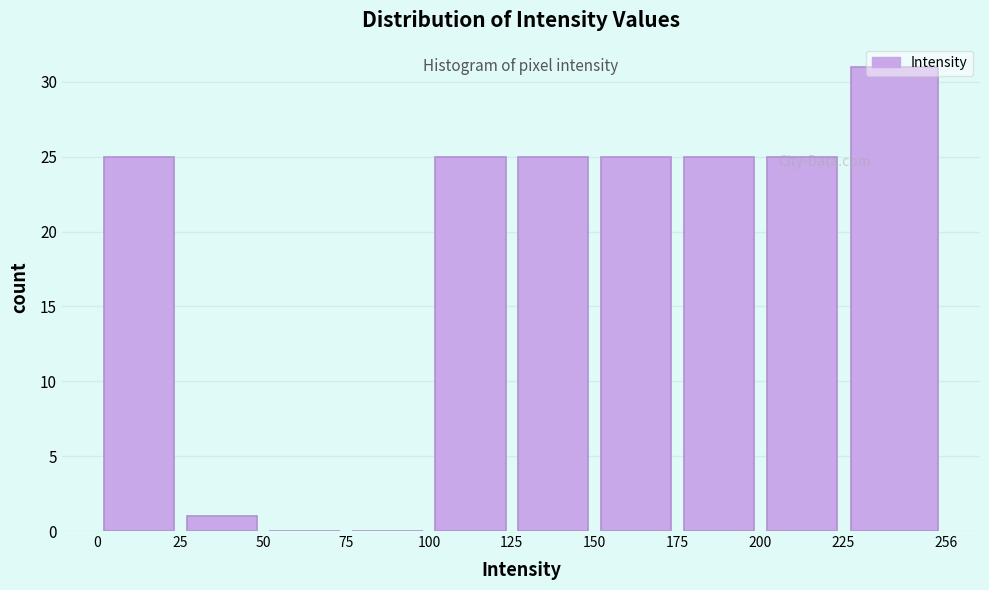

Over which range of the x-axis is the bar tallest?

225 to 256